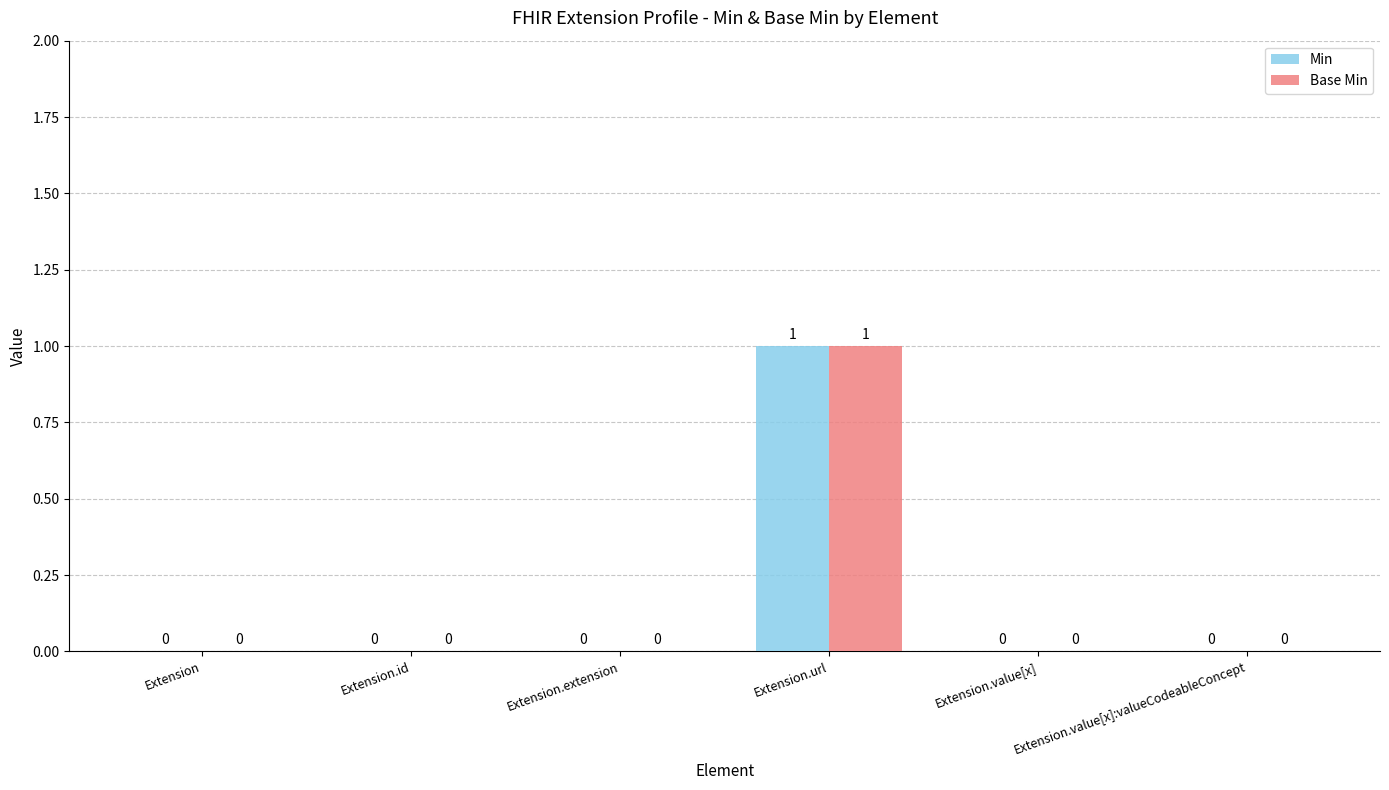

Is it true that Base Min equals 0 at Extension.extension?

True